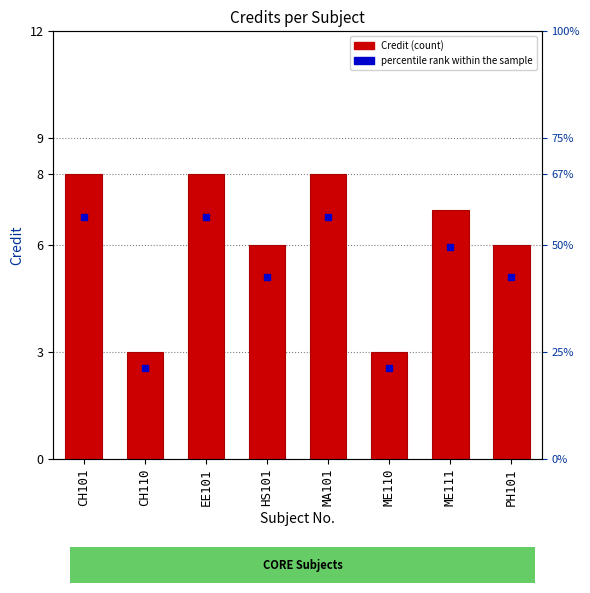

Which series has the largest total across all categories?

Credit